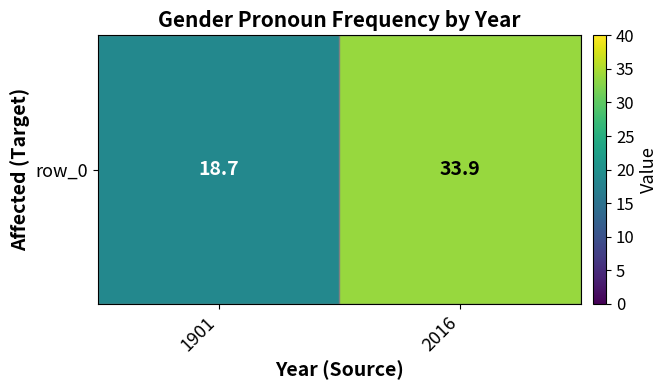

Is it true that the value at 1901 is 18.7?

True